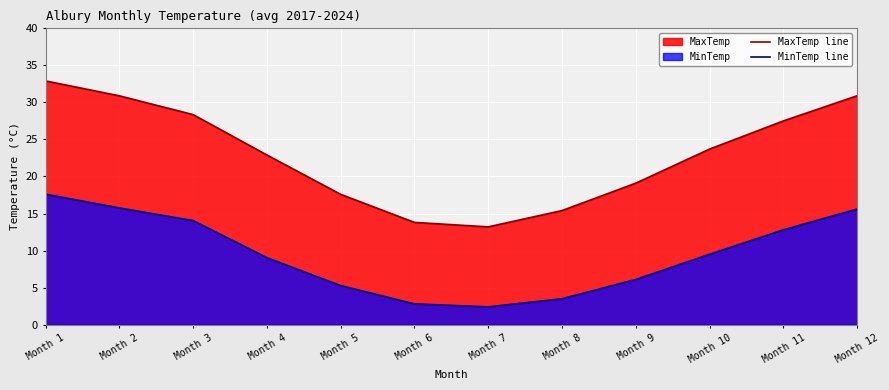

Rank the series at Month 8 from highest to lowest value.

MaxTemp line, MinTemp line